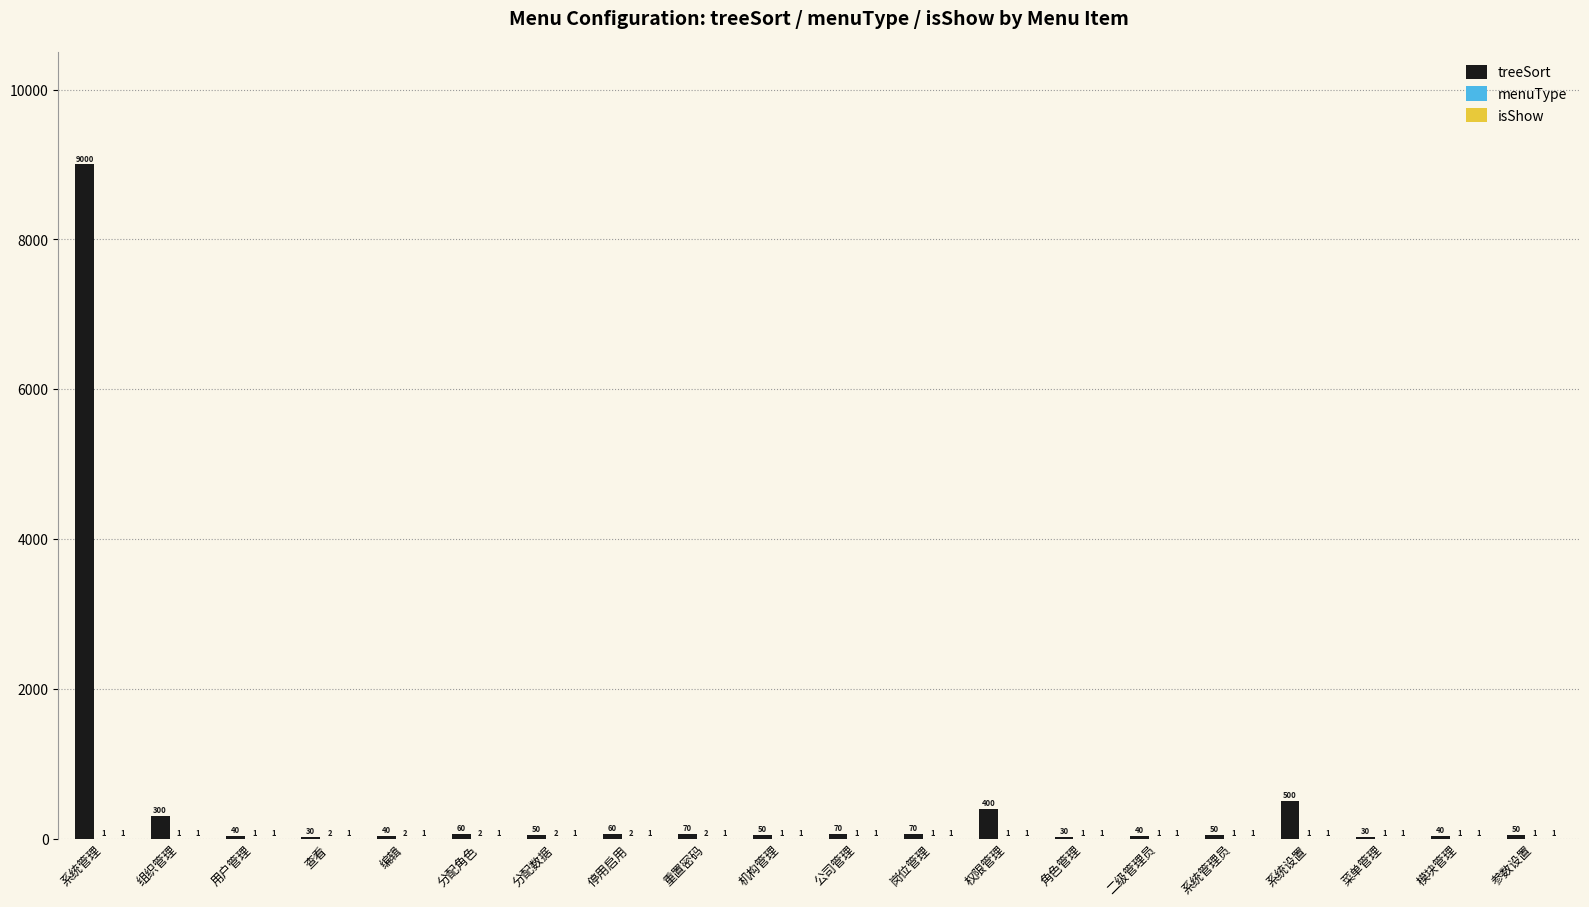

What is the maximum value shown in the chart?

9000